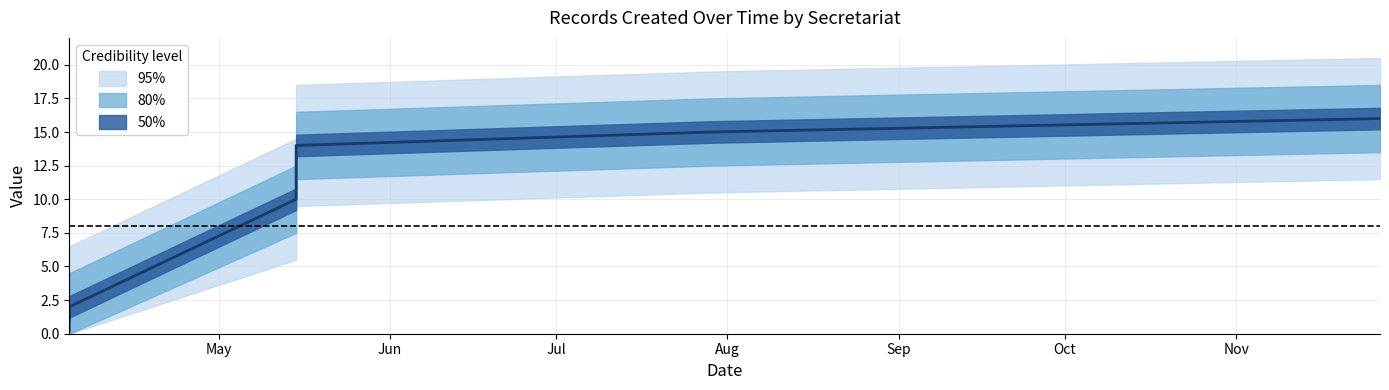

Which has a higher value, 2024-04-04 or 2024-05-15?

2024-05-15